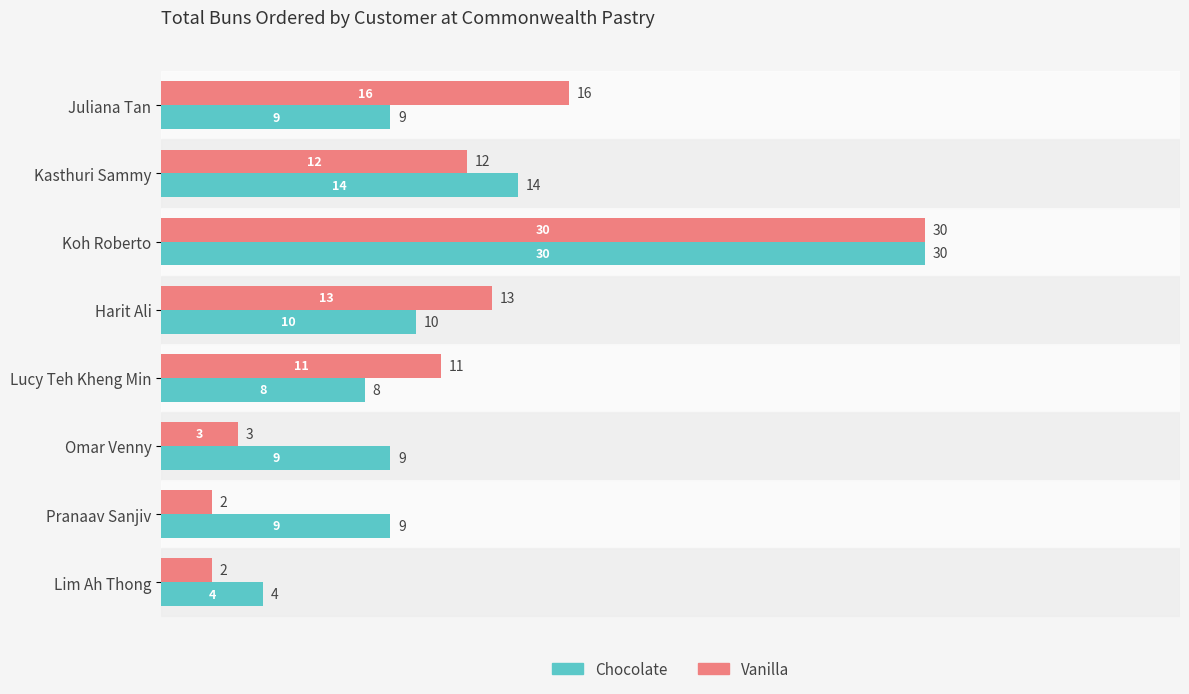

What is the greatest value displayed?

30